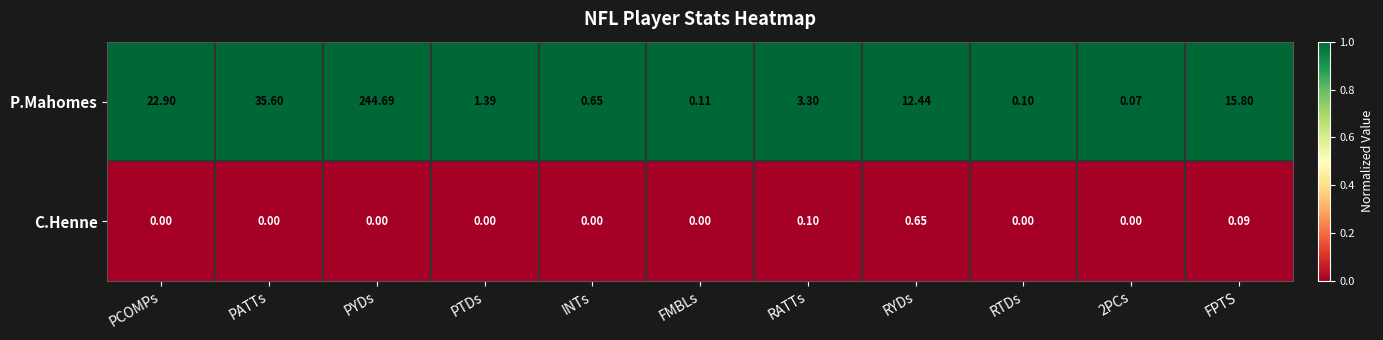

At which category is the sum across all series the highest?

PYDs